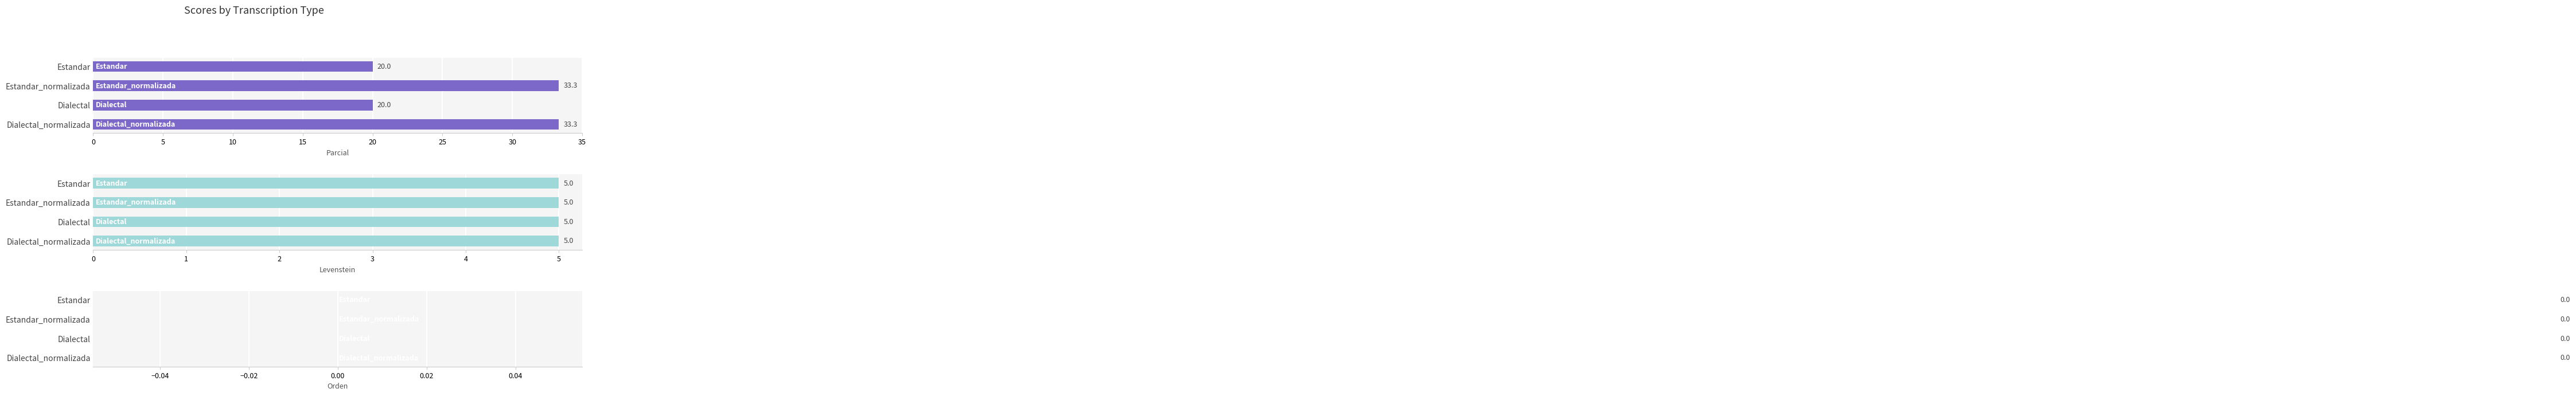

Are the bars horizontal?

Yes